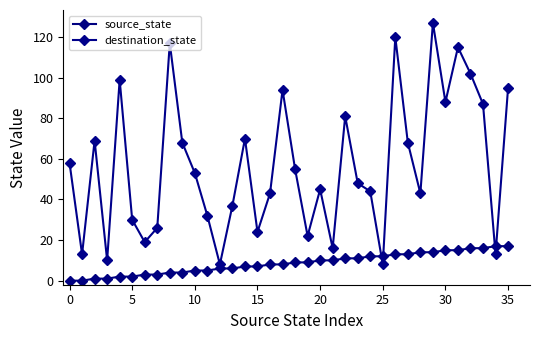

Does the chart have visible grid lines?

No